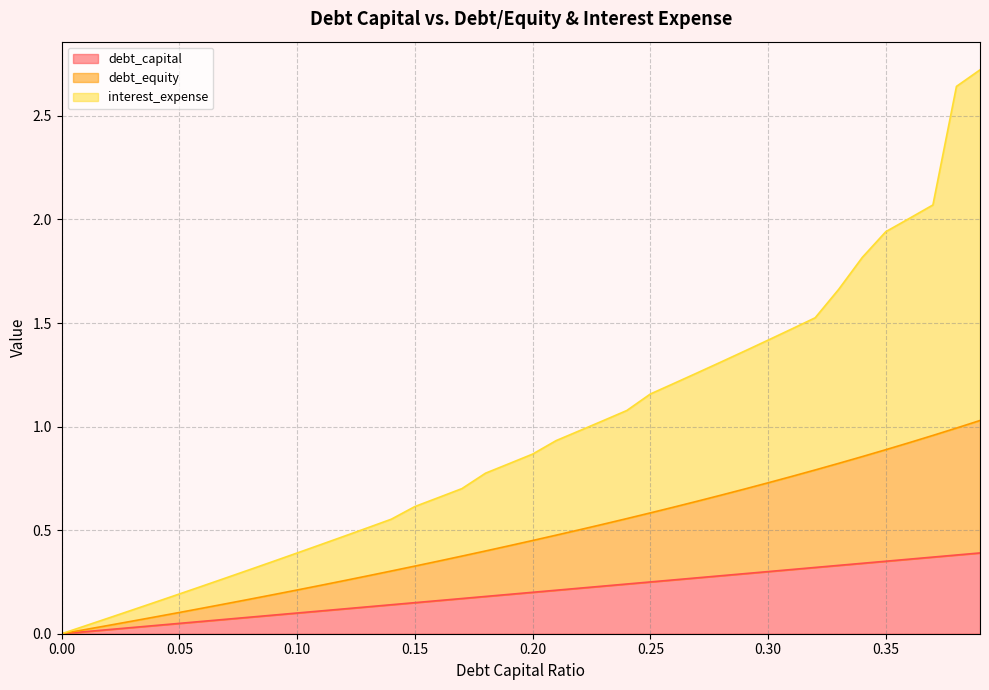

What position from the right is 0.14?

26